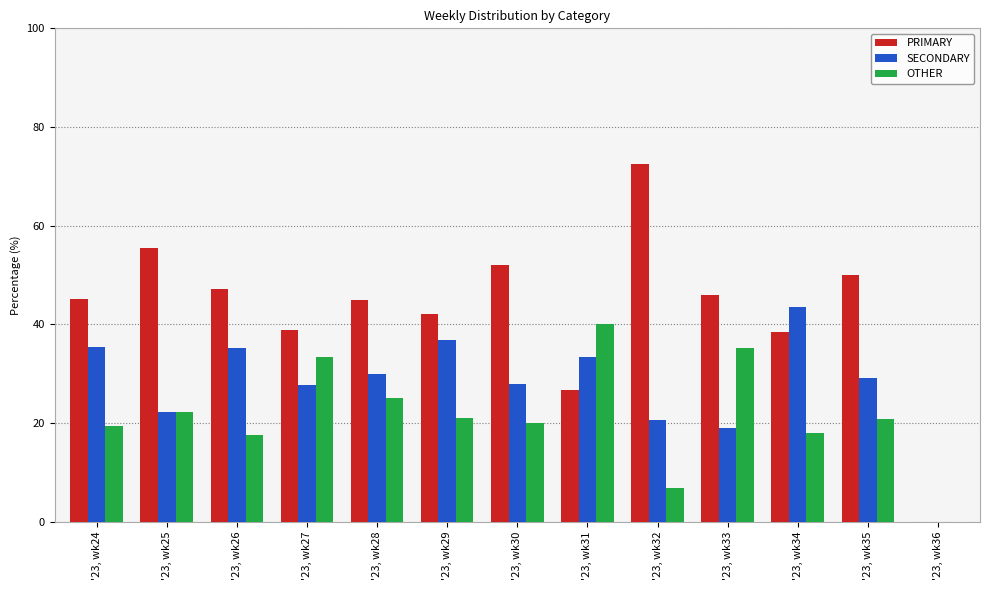

How many data points does each series have?

13